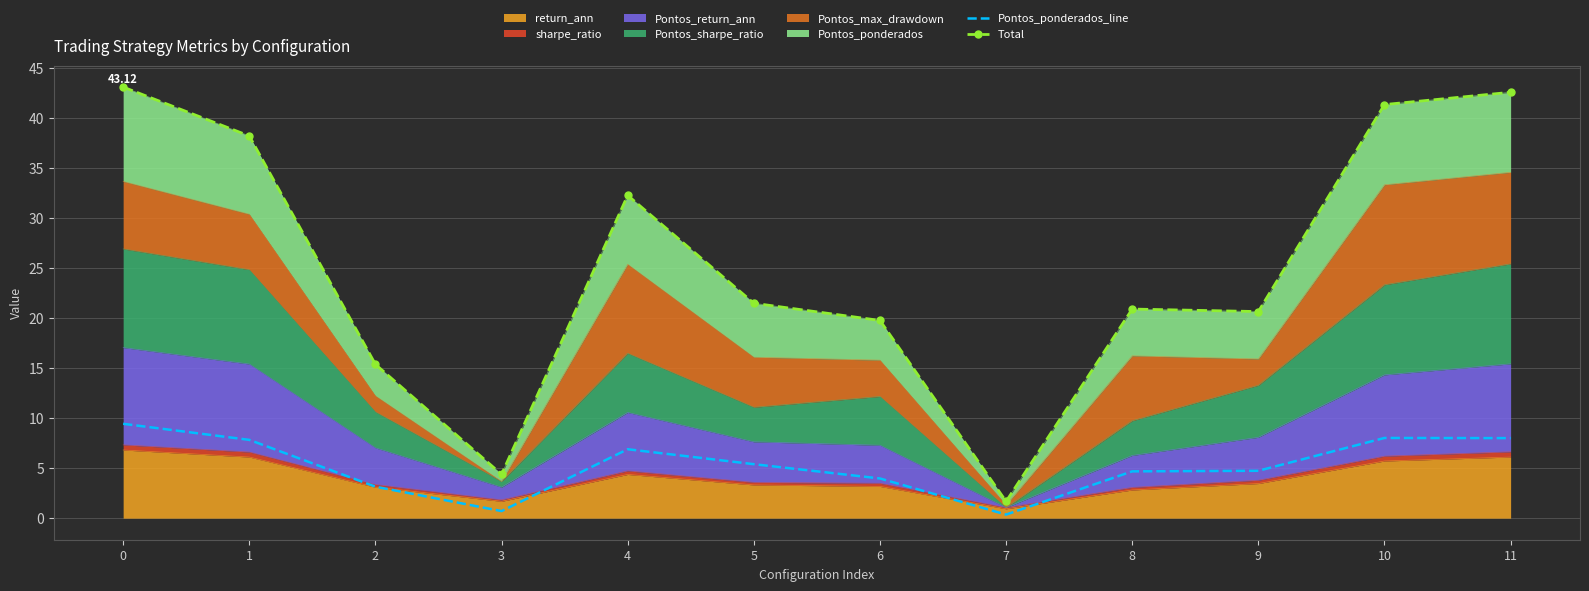

Reading left to right, list all the values displayed in this chart.

Pontos_ponderados_line: 9.4	7.8	3.2	0.7	6.9	5.4	4.0	0.4	4.7	4.7	8.0	8.0
Total: 43.1	38.2	15.4	4.4	32.3	21.5	19.8	1.7	20.9	20.7	41.4	42.6